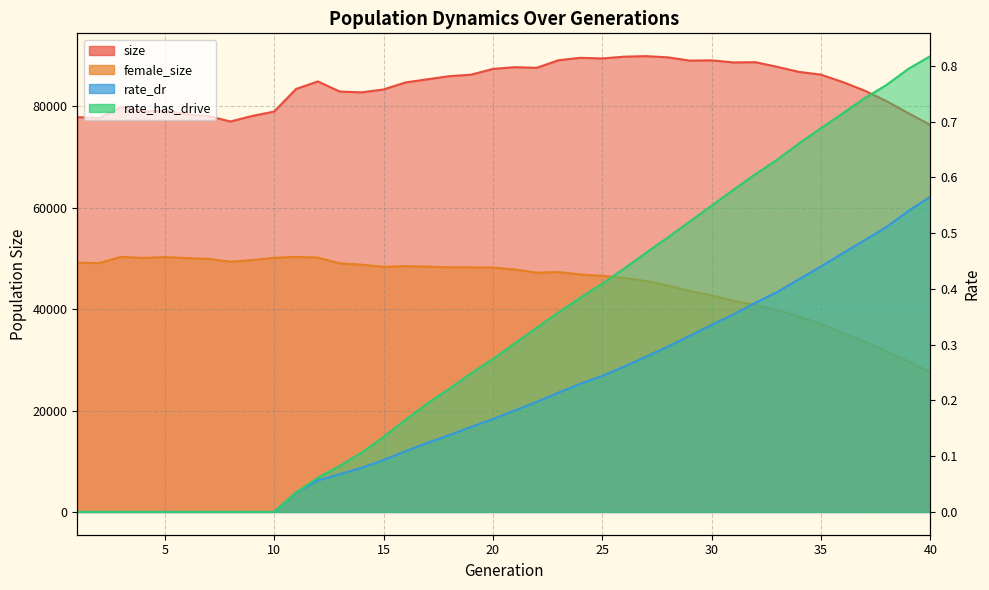

At how many categories does at least one series exceed 14820?

40